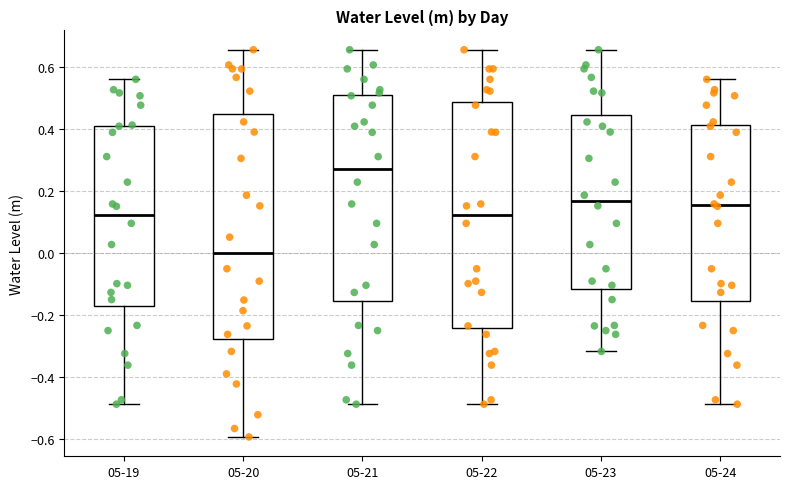

Which box has the lowest median line?

05-20